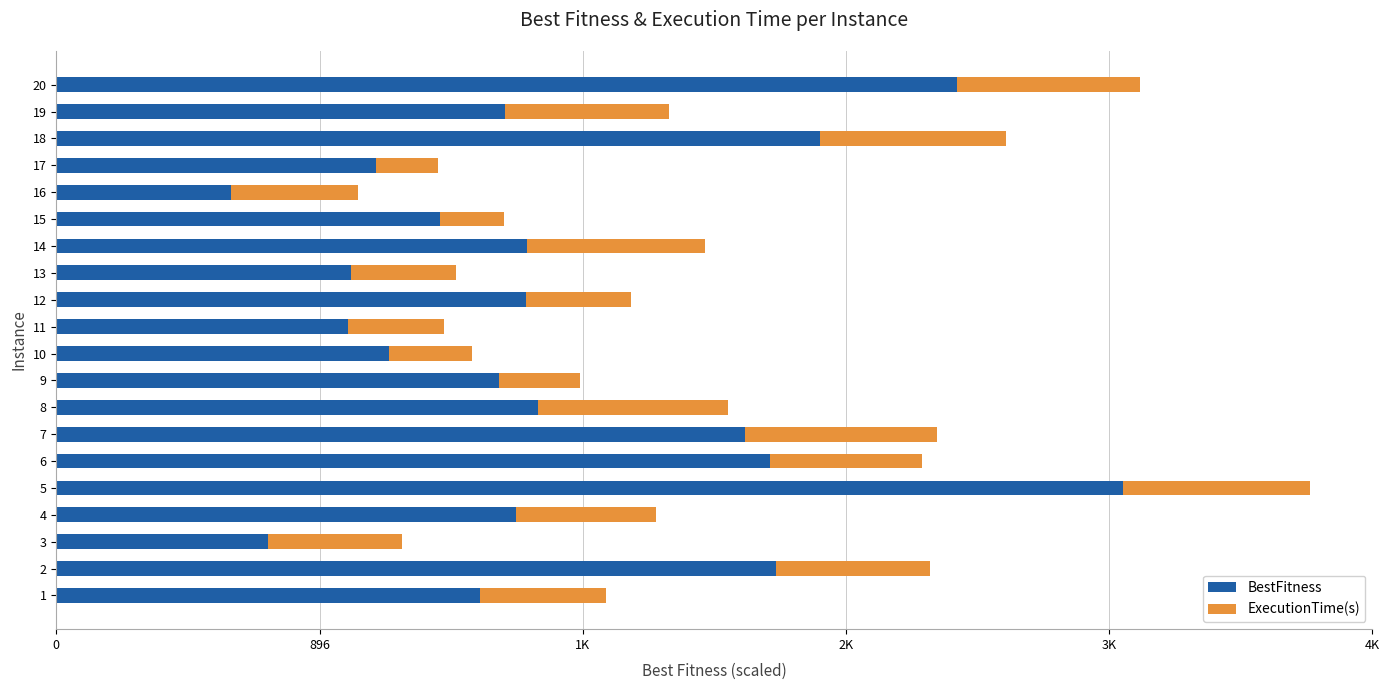

What are all the series names shown in the legend?

BestFitness, ExecutionTime(s)